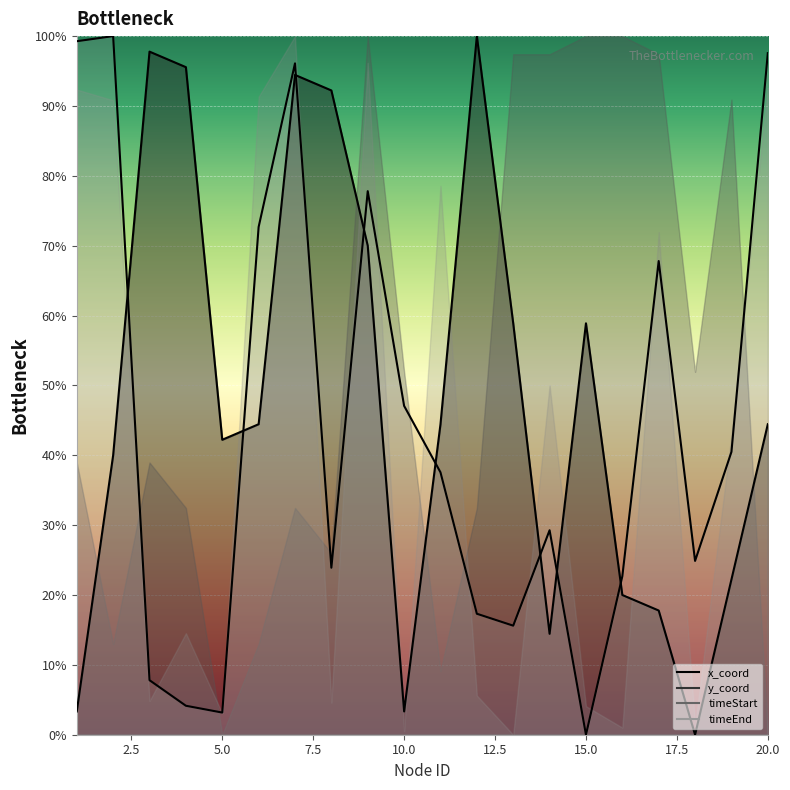

How many lines are shown in the chart?

2